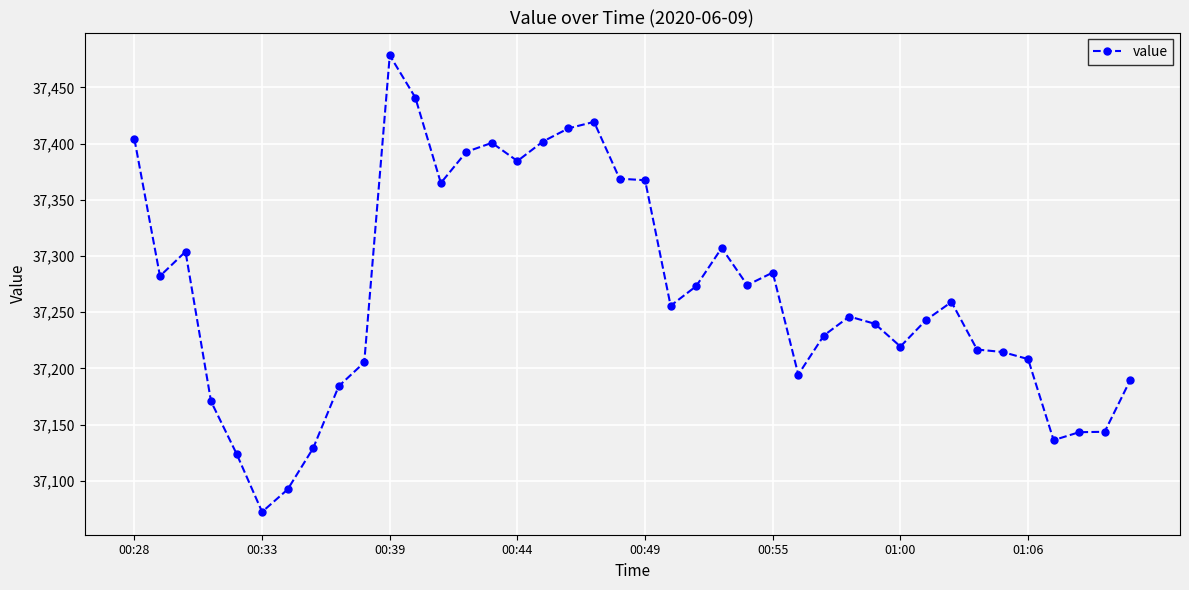

What is the average value?

37266.9